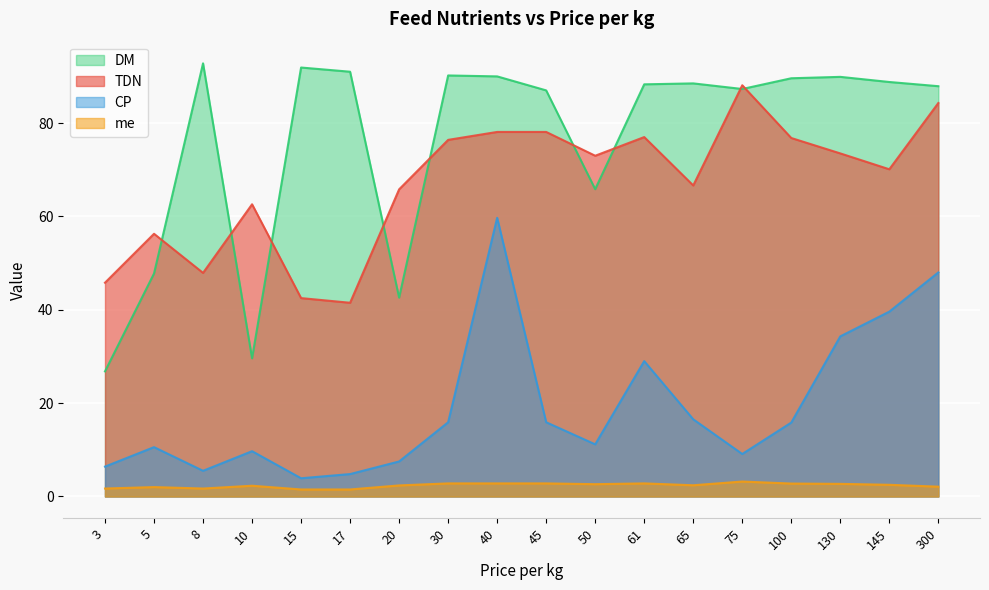

What is the total value across all series at 130?

200.4